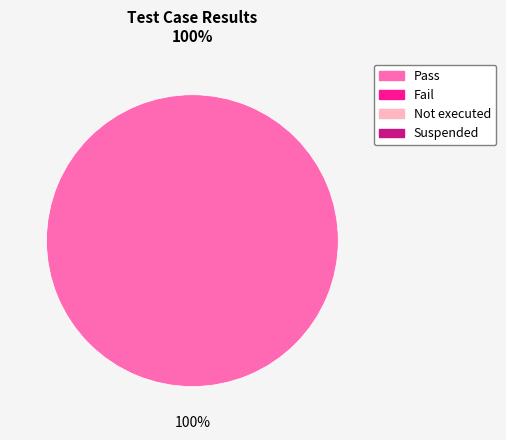

Is there a majority slice in this chart?

Yes